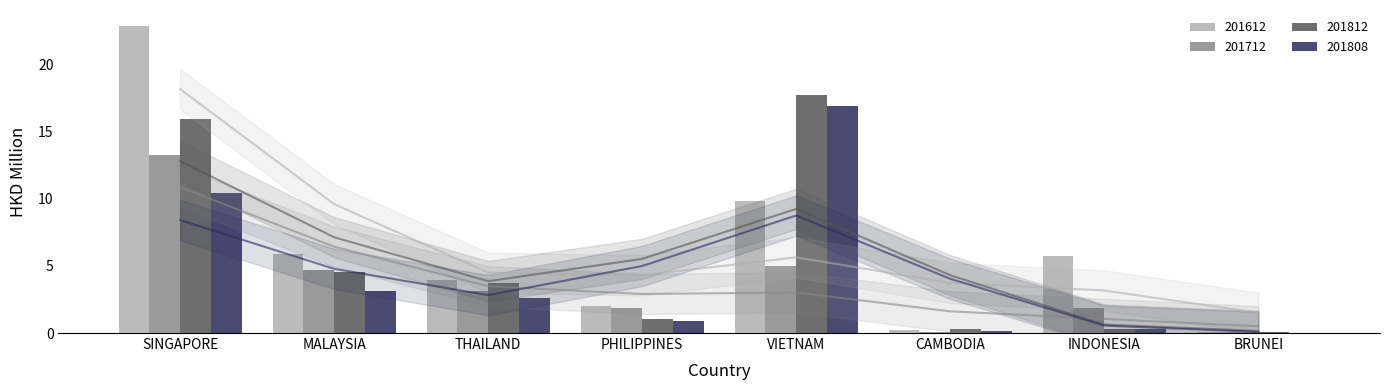

Which series changed the most between THAILAND and CAMBODIA?

201612